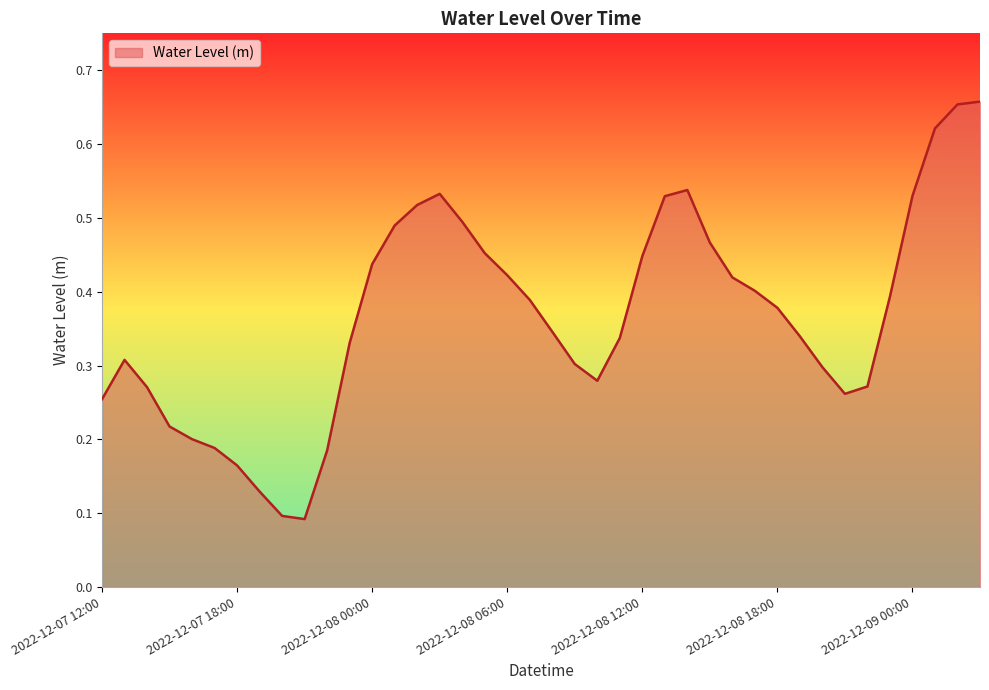

How many points are higher than both their immediate neighbors (excluding endpoints)?

3